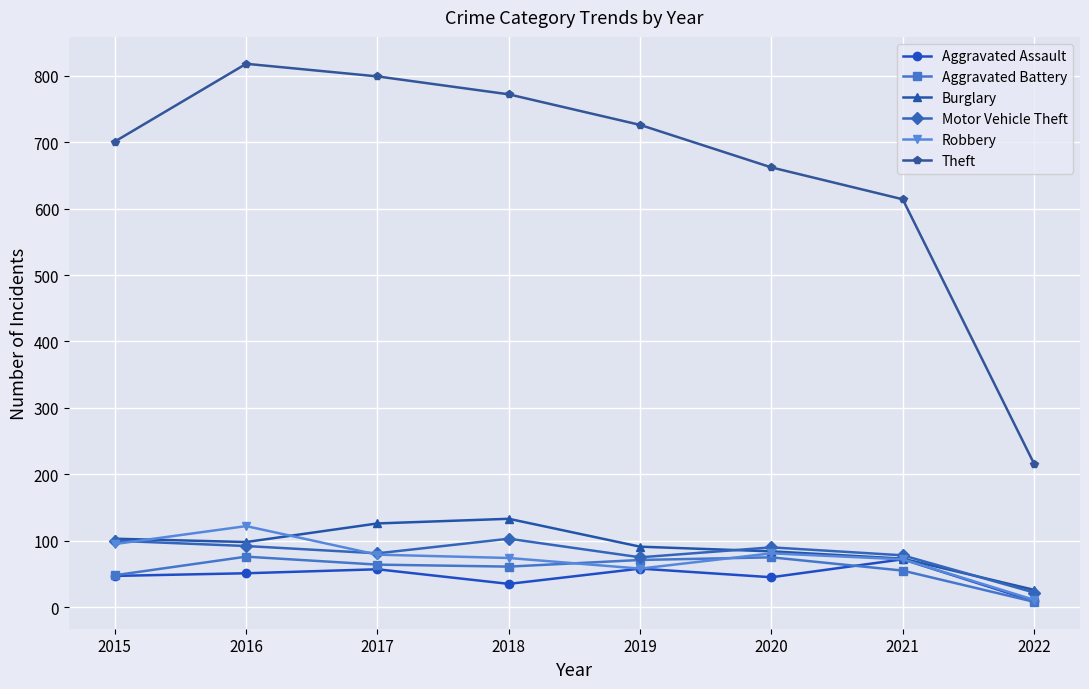

True or false: Theft has more than 1 interior local peaks.

False